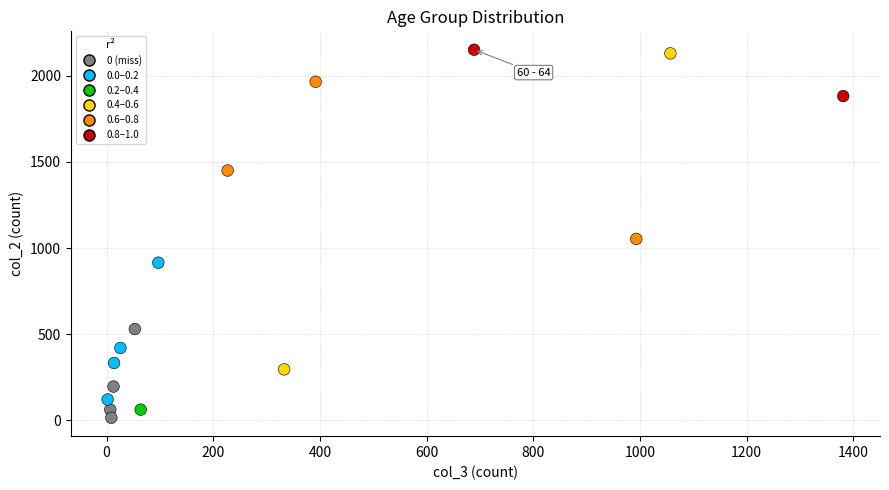

What is the range of X values (max minus min)?

1379